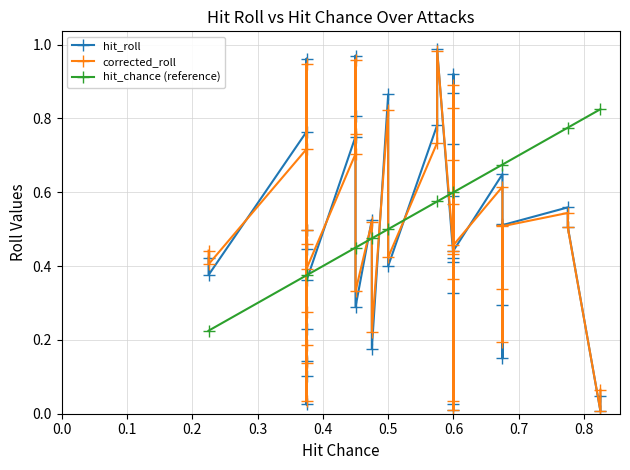

List the labels in order of corrected_roll value, largest first.

28, 13, 38, 22, 21, 9, 16, 27, 31, 15, 23, 7, 19, 0, 11, 6, 8, 1, 36, 39, 17, 26, 30, 20, 12, 29, 37, 25, 5, 14, 34, 10, 4, 35, 33, 3, 24, 32, 18, 2